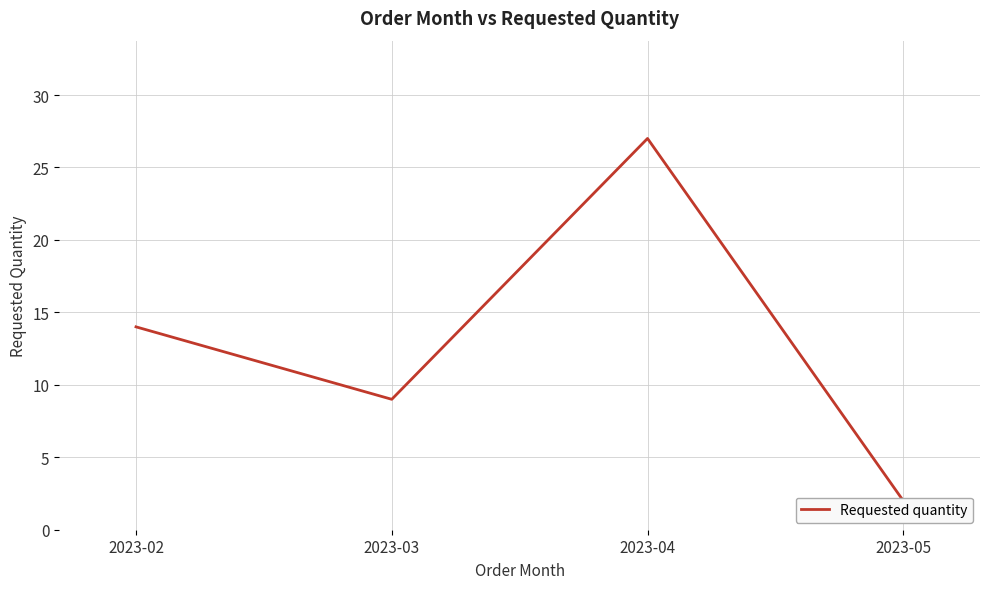

Which label corresponds to the largest value in the chart?

2023-04